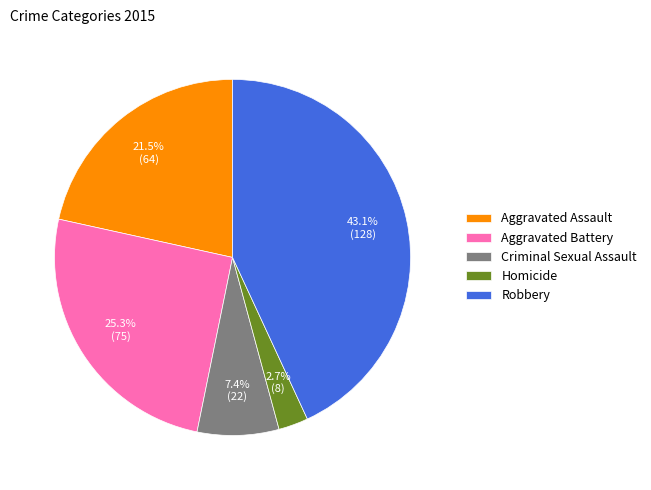

Which category has the smallest portion of the pie?

Homicide